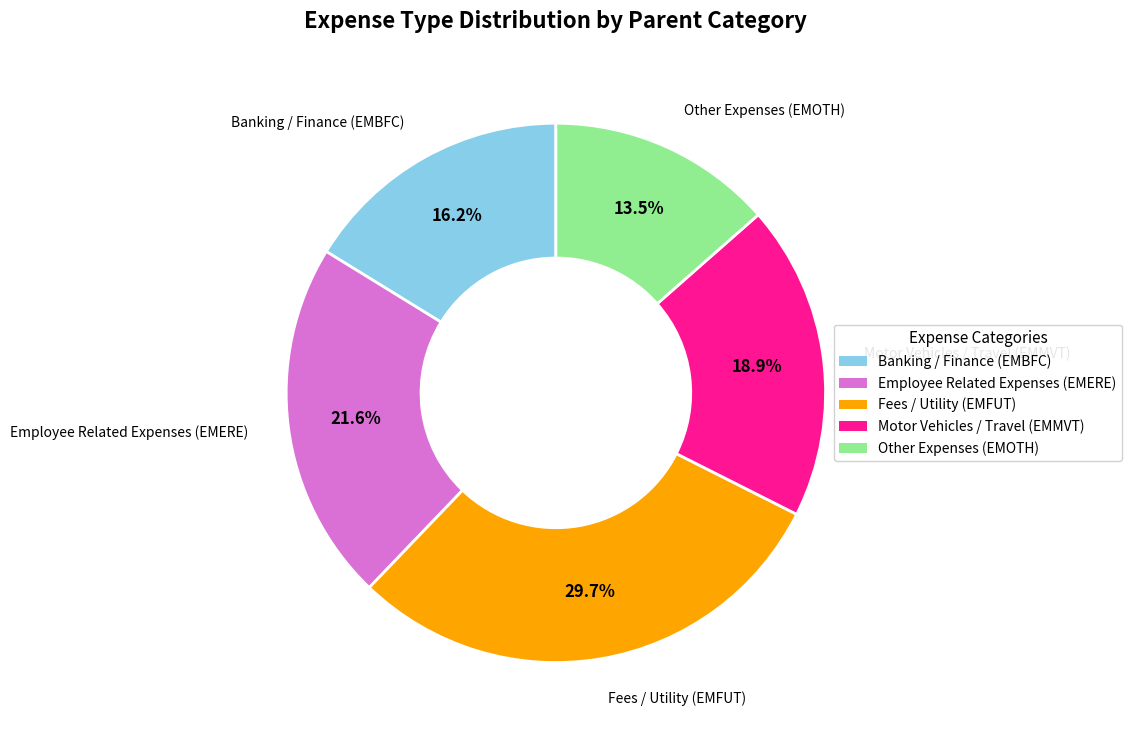

Rank the categories by value from lowest to highest.

Other Expenses (EMOTH), Banking / Finance (EMBFC), Motor Vehicles / Travel (EMMVT), Employee Related Expenses (EMERE), Fees / Utility (EMFUT)